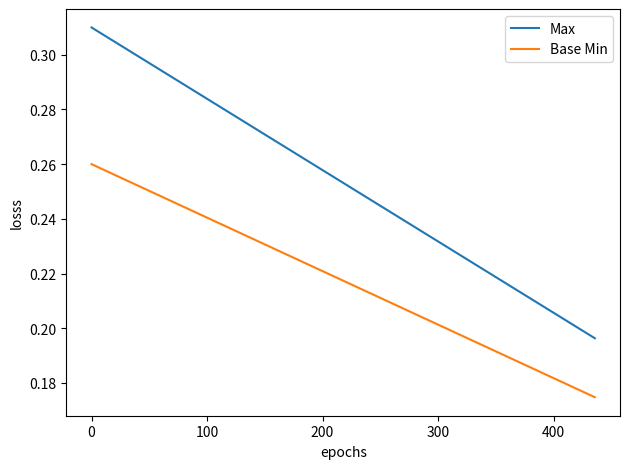

Count the number of categories in the chart.

19